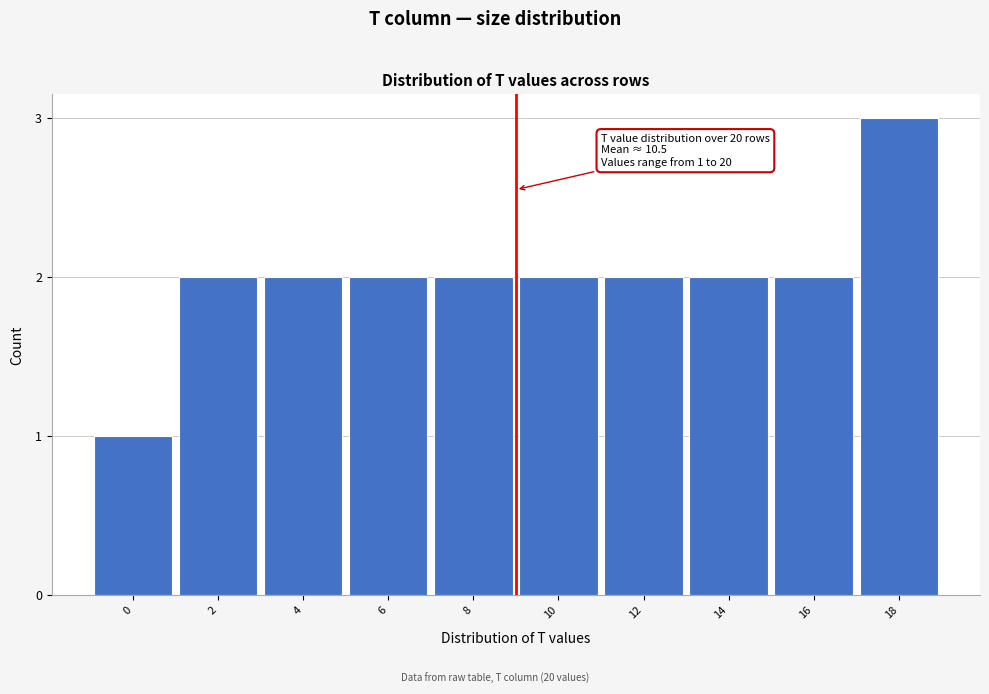

Reading left to right, what are all the values shown in this chart?

1	2	2	2	2	2	2	2	2	3